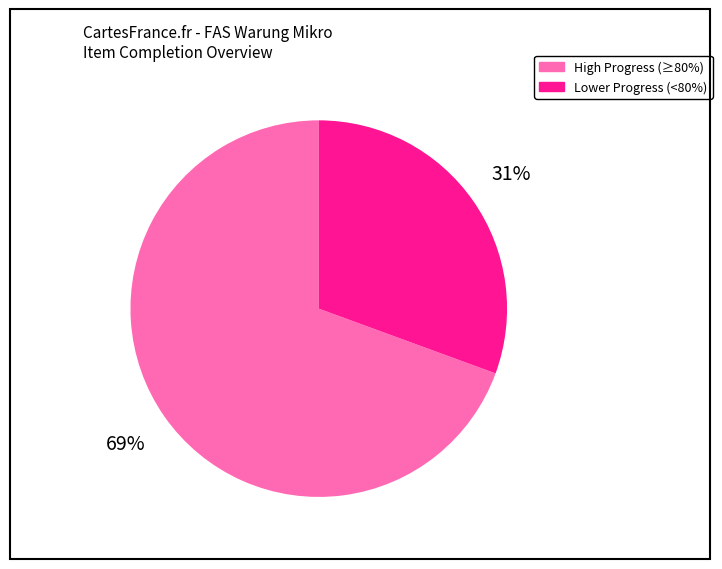

Is there any slice that represents more than half of the pie?

Yes